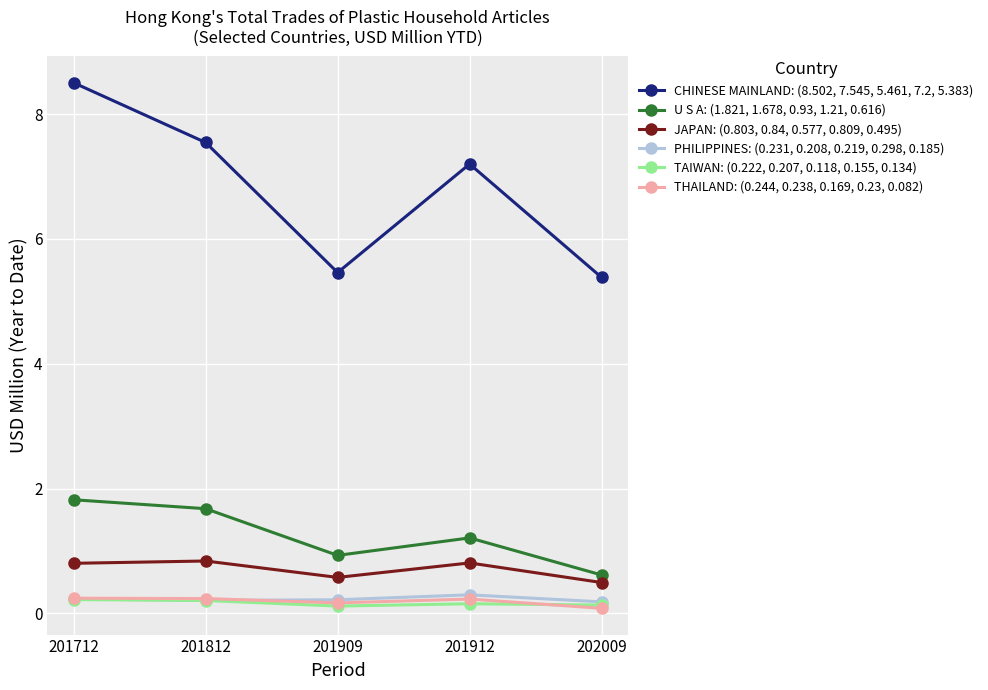

Between 201712 and 201912, which series saw the biggest shift?

CHINESE MAINLAND: (8.502, 7.545, 5.461, 7.2, 5.383)